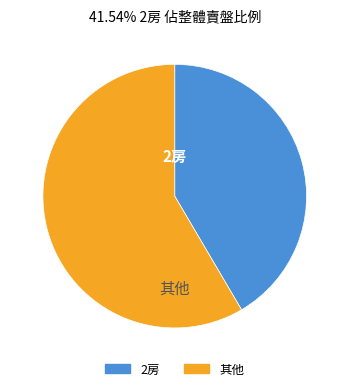

Is there any slice that represents more than half of the pie?

Yes